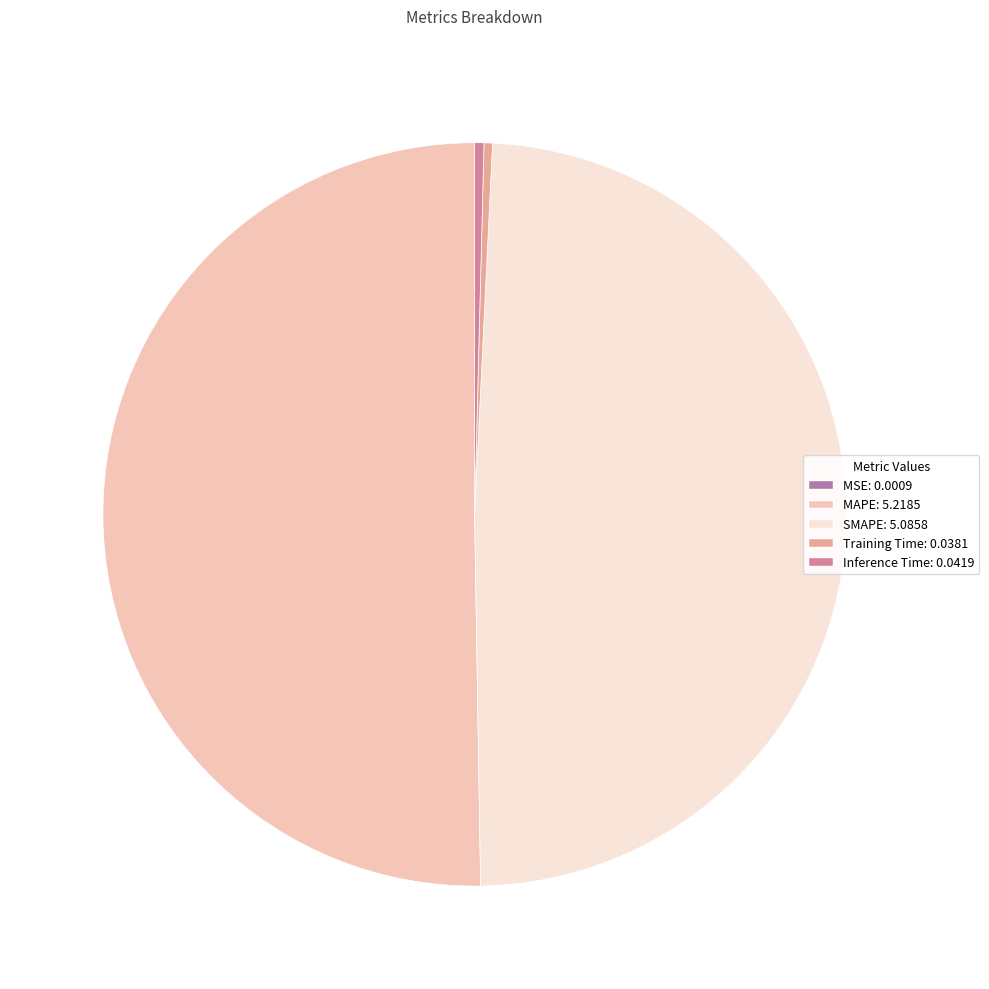

Which category accounts for the majority?

MAPE